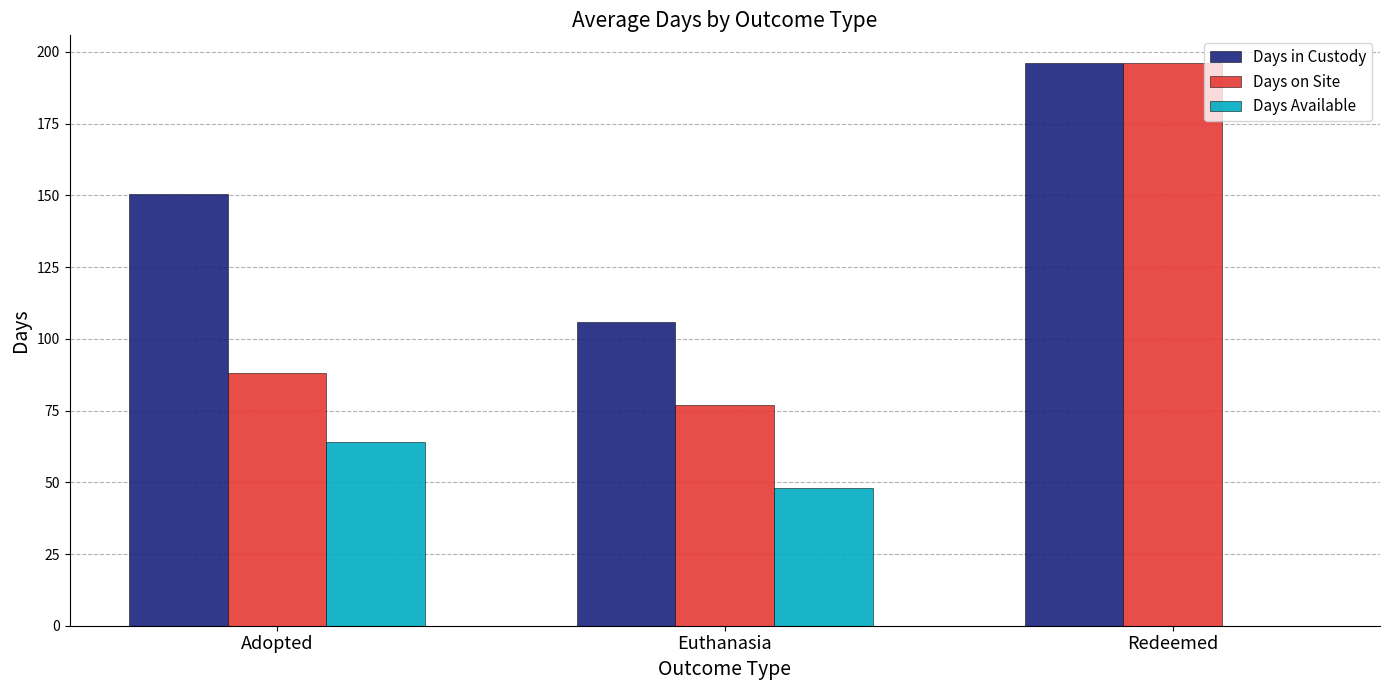

Does the chart contain stacked bars?

No